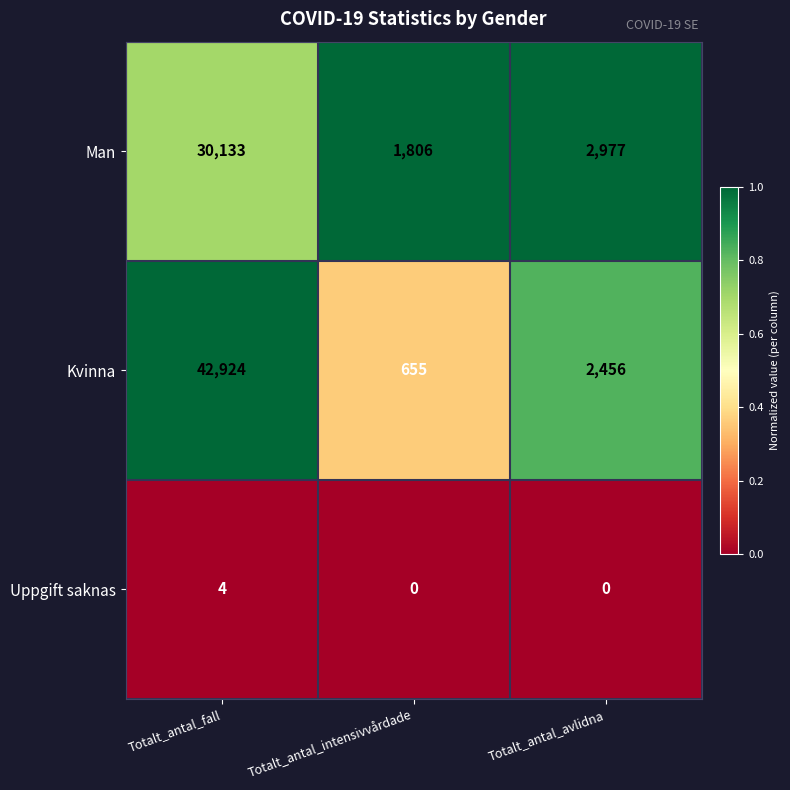

Reading left to right, what are all the values shown in this chart?

Man: 30133	1806	2977
Kvinna: 42924	655	2456
Uppgift saknas: 4	0	0